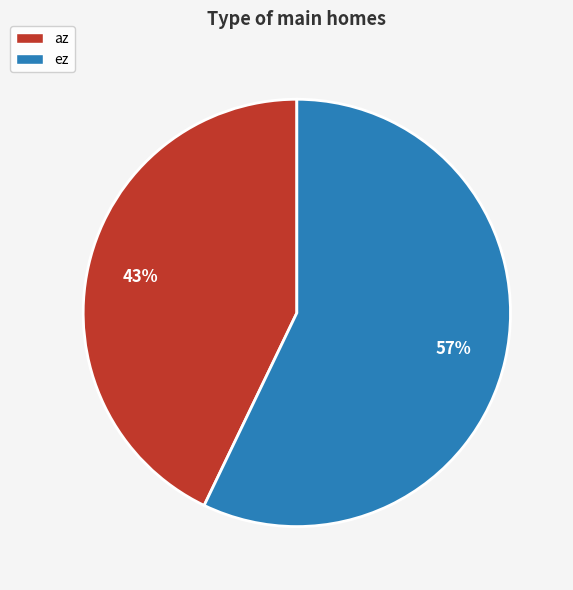

To the nearest percent, what is the difference between the ez and az slice percentages?

14%